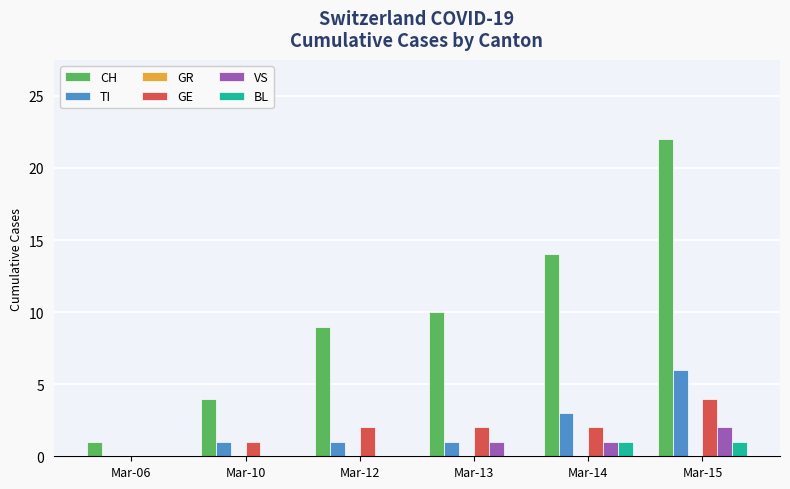

What value does the BL series have at Mar-14?

1